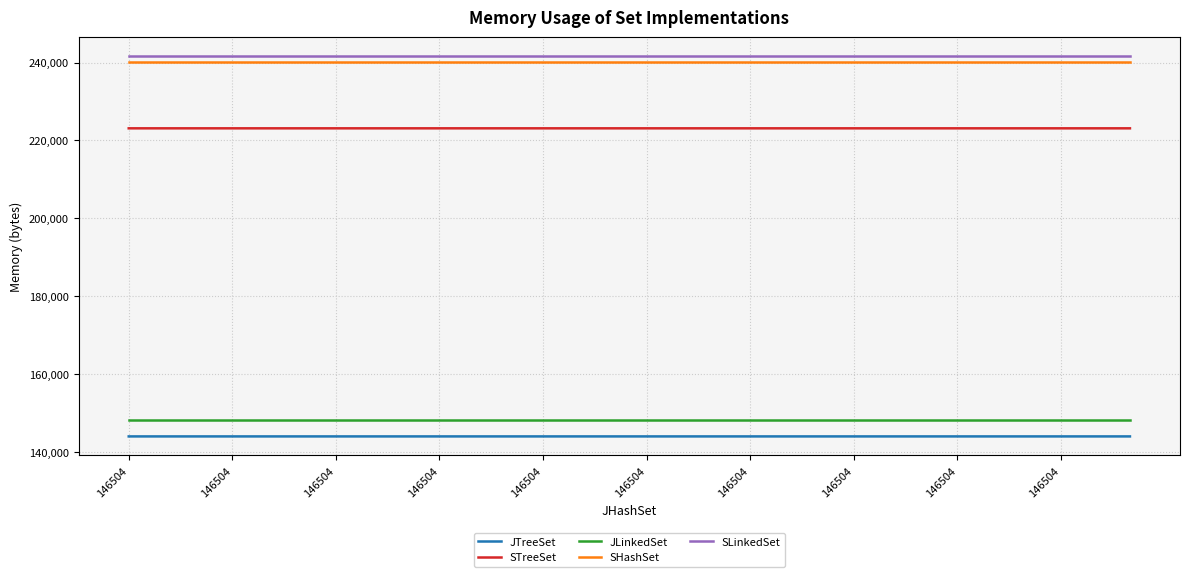

True or false: JTreeSet and SLinkedSet cross at least once.

False